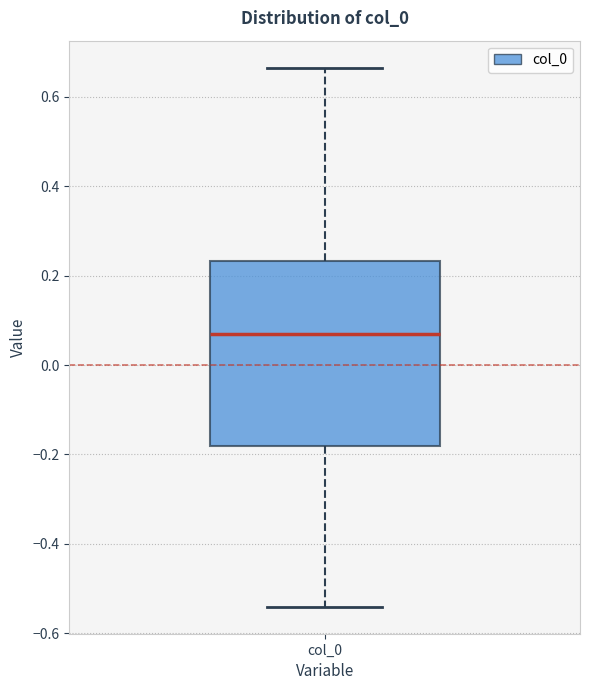

Read this box plot against the y-axis: the position of the median line, the range covered by the box, and the ends of both whiskers. The values are not printed on the chart, so give them approximately, as read against the axis.

median 0.06, box -0.18 to 0.24, whiskers -0.54 to 0.66